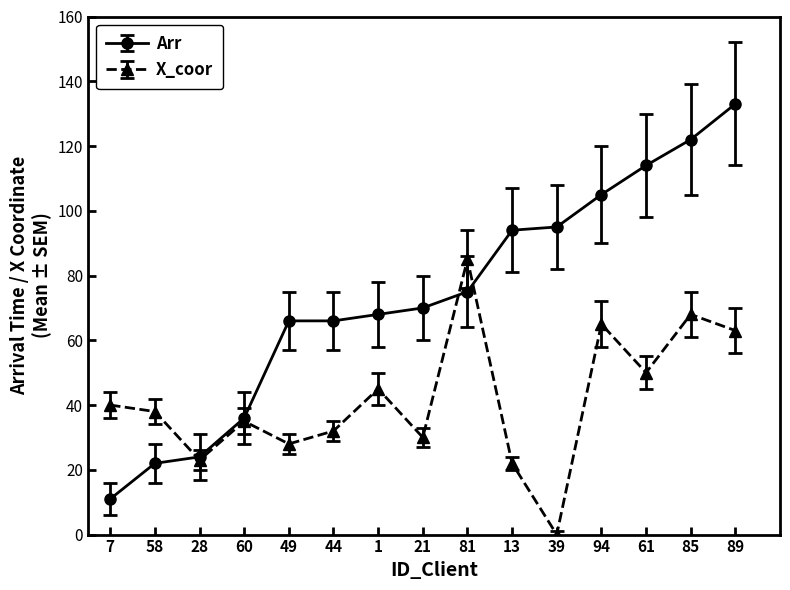

At which category does X_coor reach its first local valley?

28